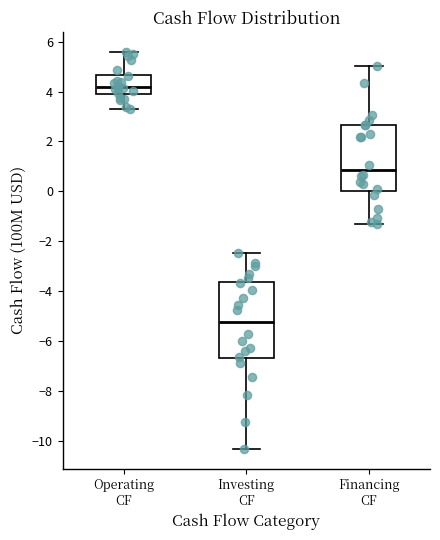

Reading left to right, read every box against the y-axis: the position of its median line, the range the box covers, and the ends of its whiskers. The values are not printed on the chart, so give them approximately, as read against the axis.

Operating CF: median 4.2, box 3.8 to 4.6, whiskers 3.4 to 5.6
Investing CF: median -5.2, box -6.6 to -3.6, whiskers -10.4 to -2.4
Financing CF: median 0.8, box 0.0 to 2.6, whiskers -1.4 to 5.0